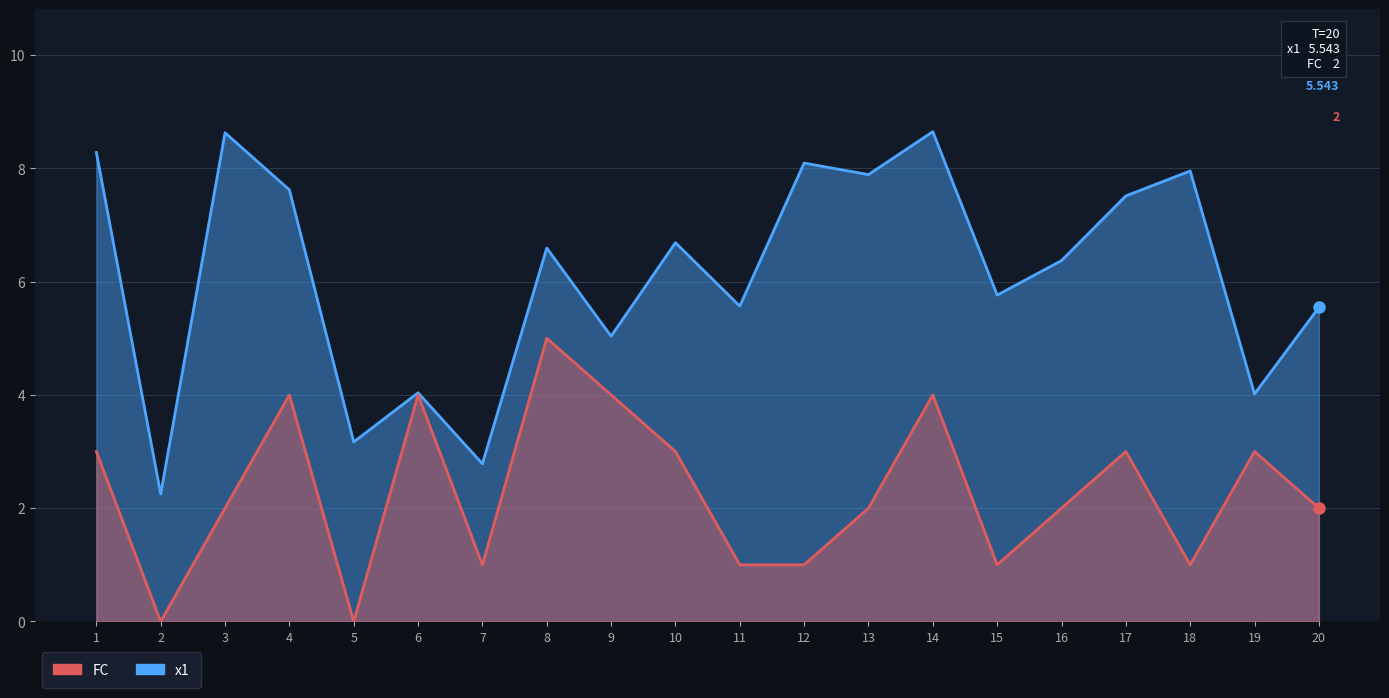

List the series in order of their peak value, lowest first.

FC, x1